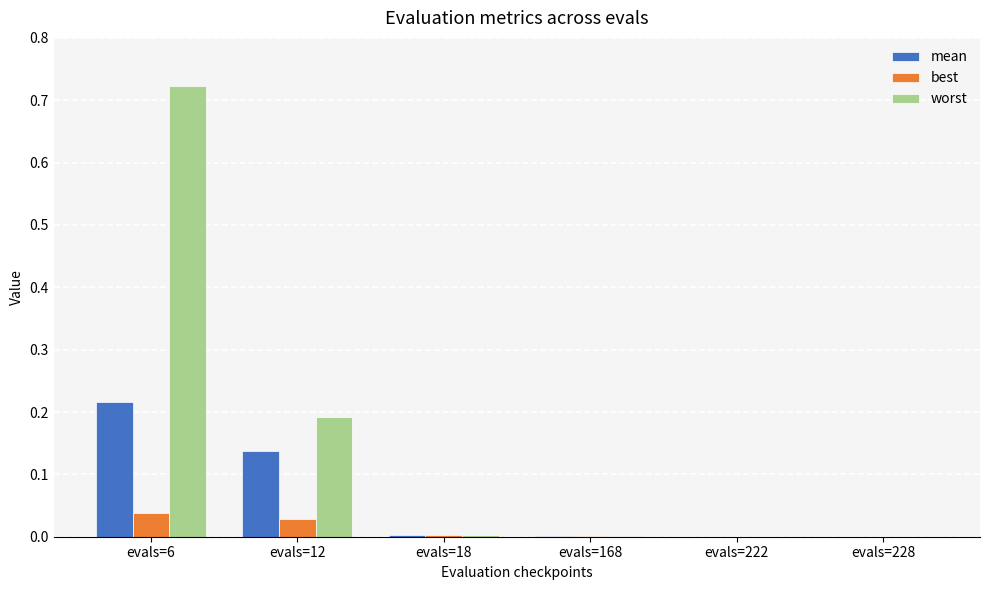

Is the value of worst at evals=168 greater than the value of best at evals=6?

No